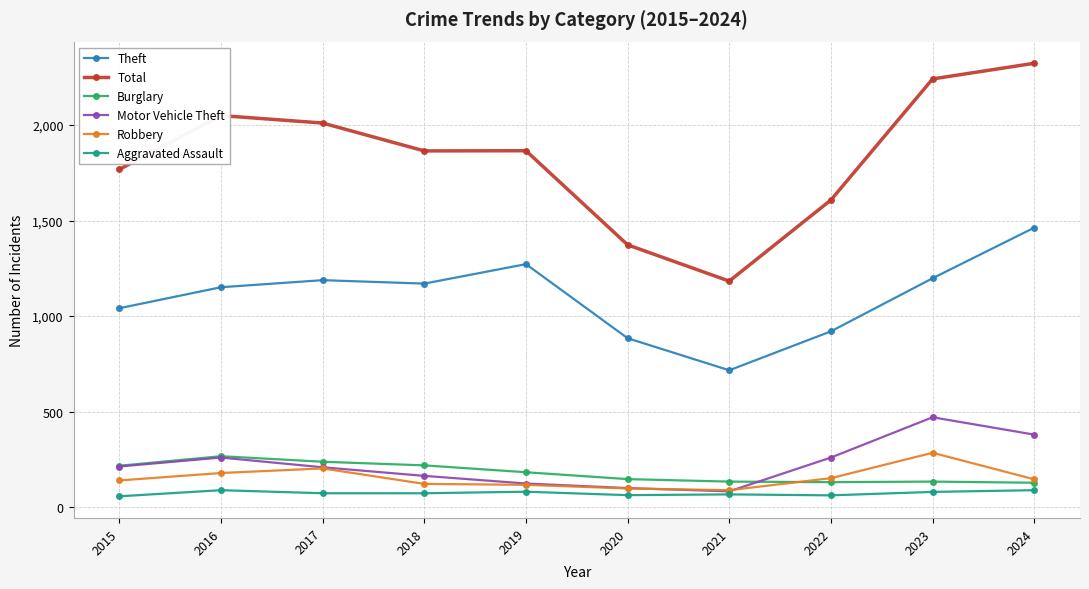

True or false: Aggravated Assault and Robbery cross at least once.

False